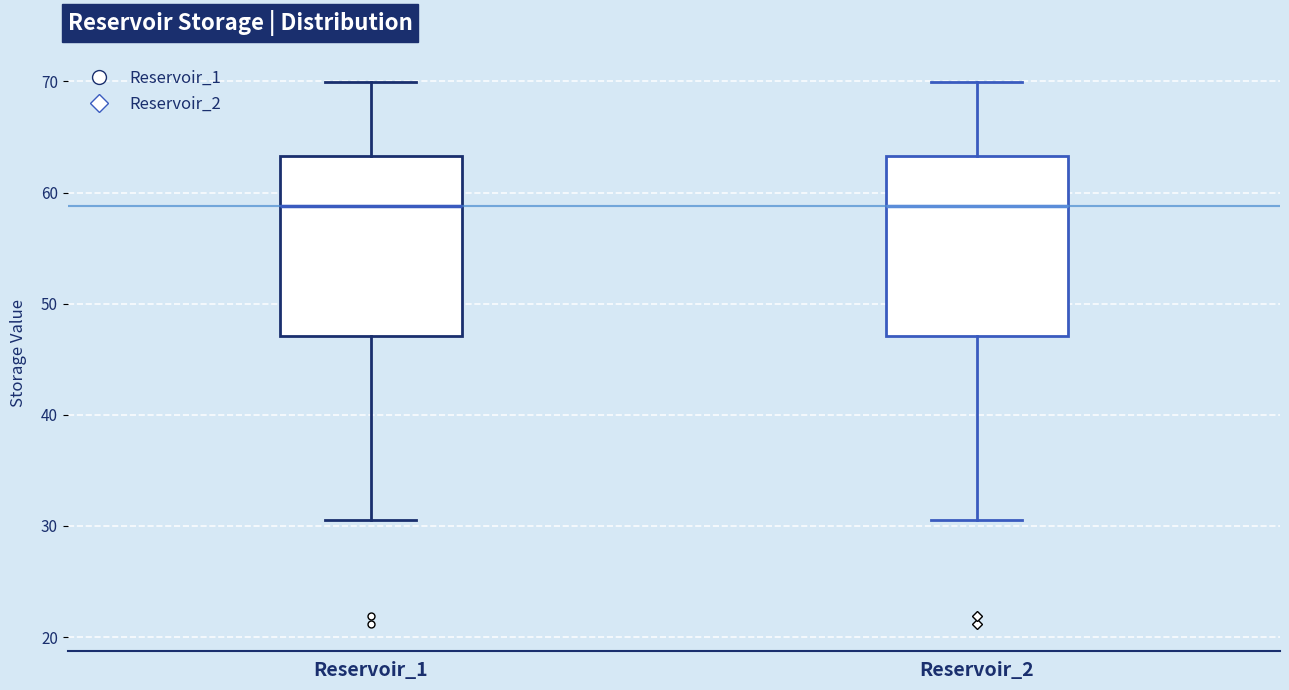

Reading left to right, transcribe this box plot: for each box, give where its median line is, the range the box spans, and where its two whiskers end, as read against the y-axis. The values are not printed on the chart, so give them approximately, as read against the axis.

Reservoir_1: median 59, box 47 to 63, whiskers 30 to 70
Reservoir_2: median 59, box 47 to 63, whiskers 30 to 70